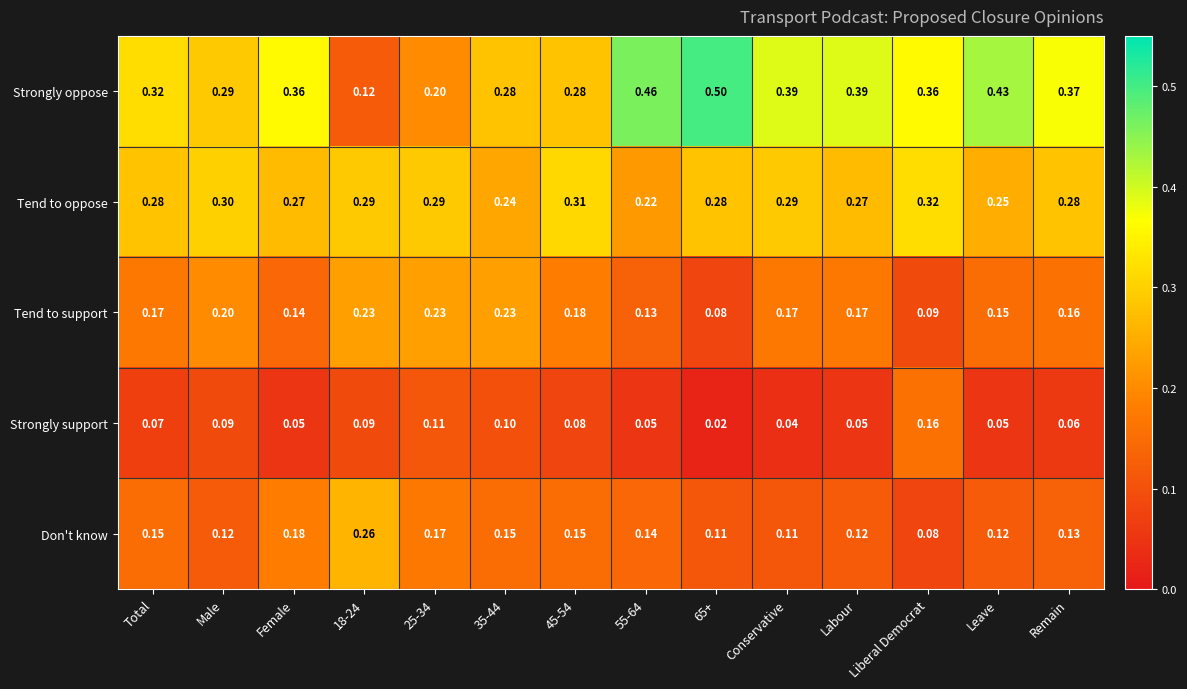

At which label does Don't know reach its minimum?

Liberal Democrat